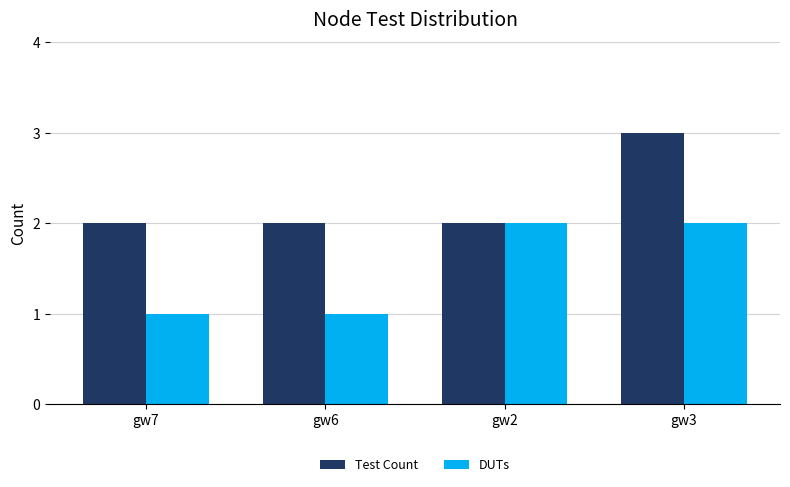

Reading left to right, list all the values displayed in this chart.

Test Count: 2	2	2	3
DUTs: 1	1	2	2